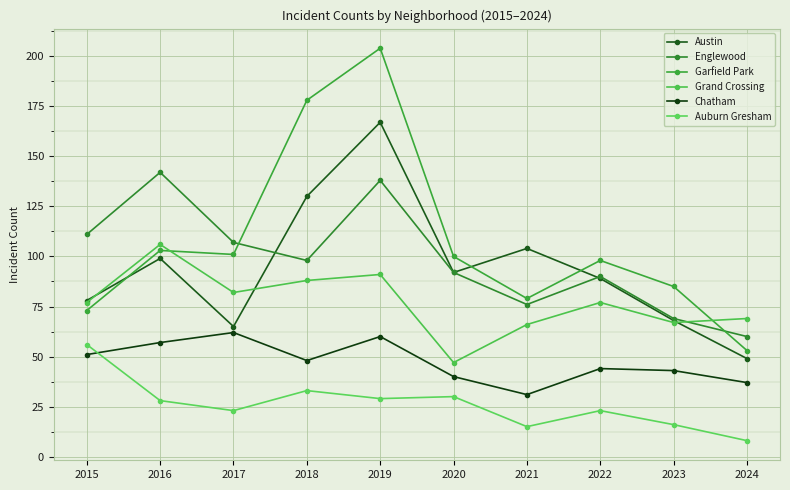

What is the lowest value of the Grand Crossing series?

47